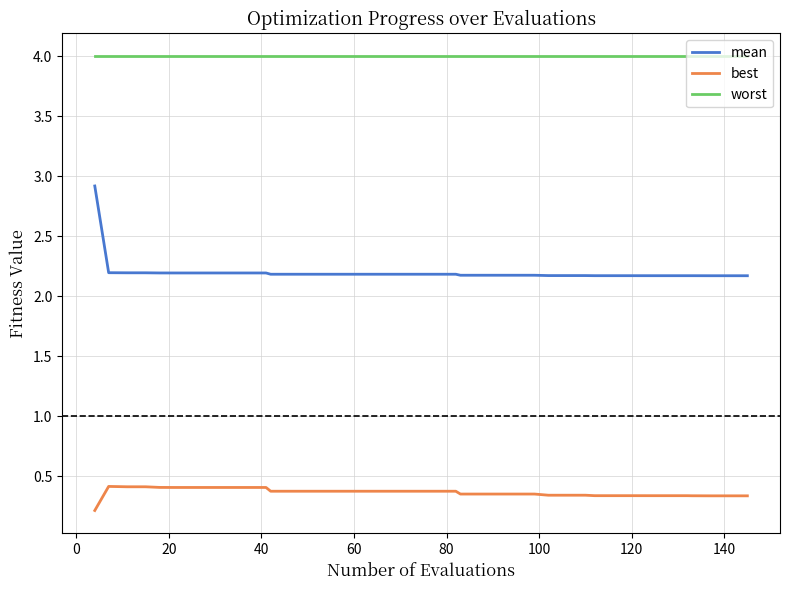

True or false: mean and worst intersect in this chart.

False